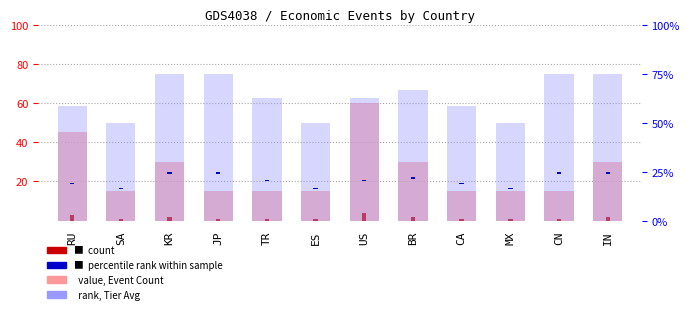

Which series changed the most between ES and BR?

tier avg (scaled)